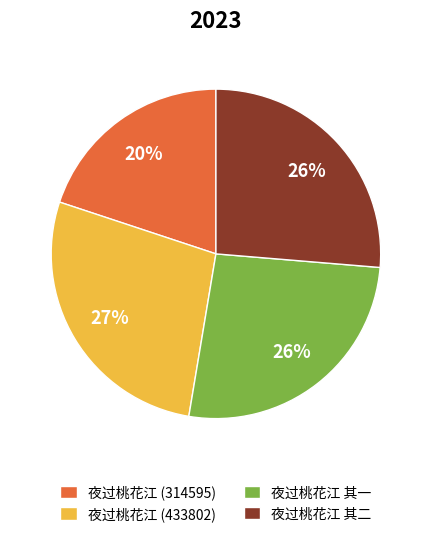

The 夜过桃花江 (314595) slice represents 20% of the pie. True or false?

True